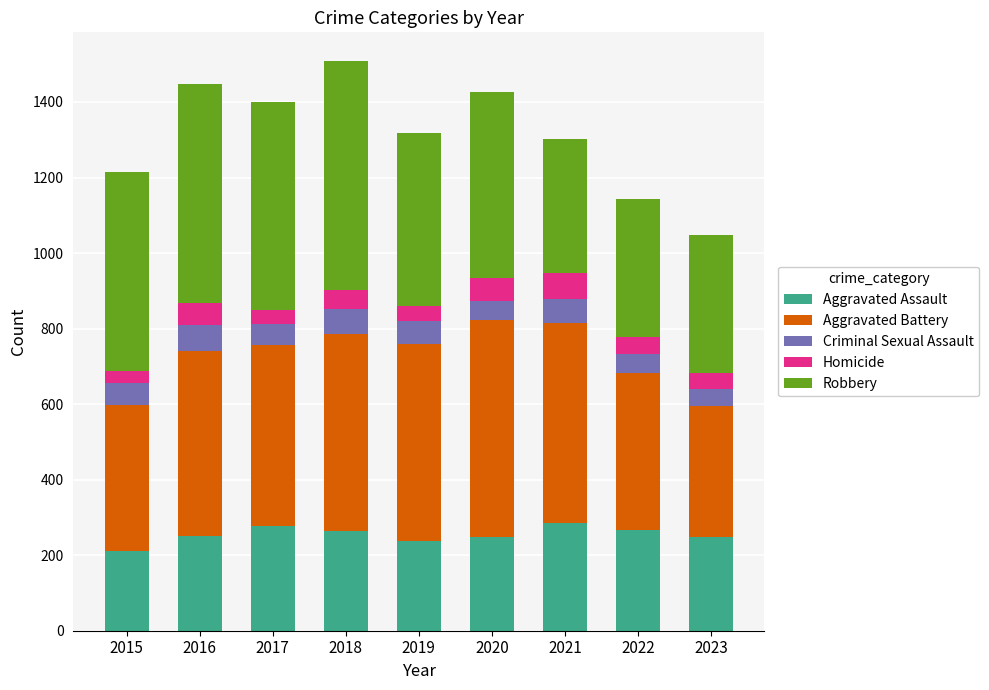

What is the average value of the Aggravated Assault series?

254